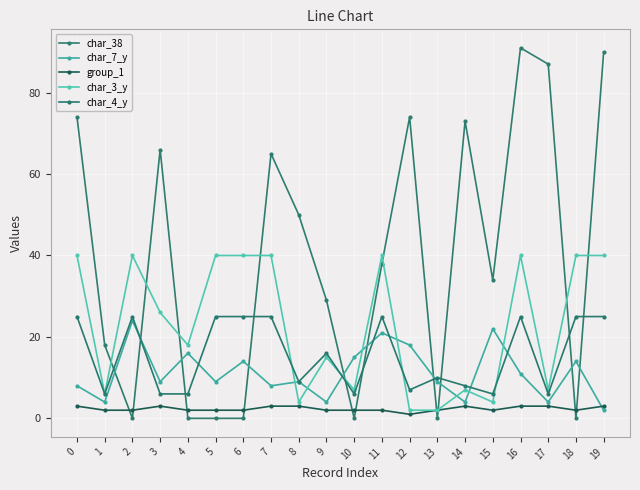

True or false: char_3_y and group_1 intersect in this chart.

False